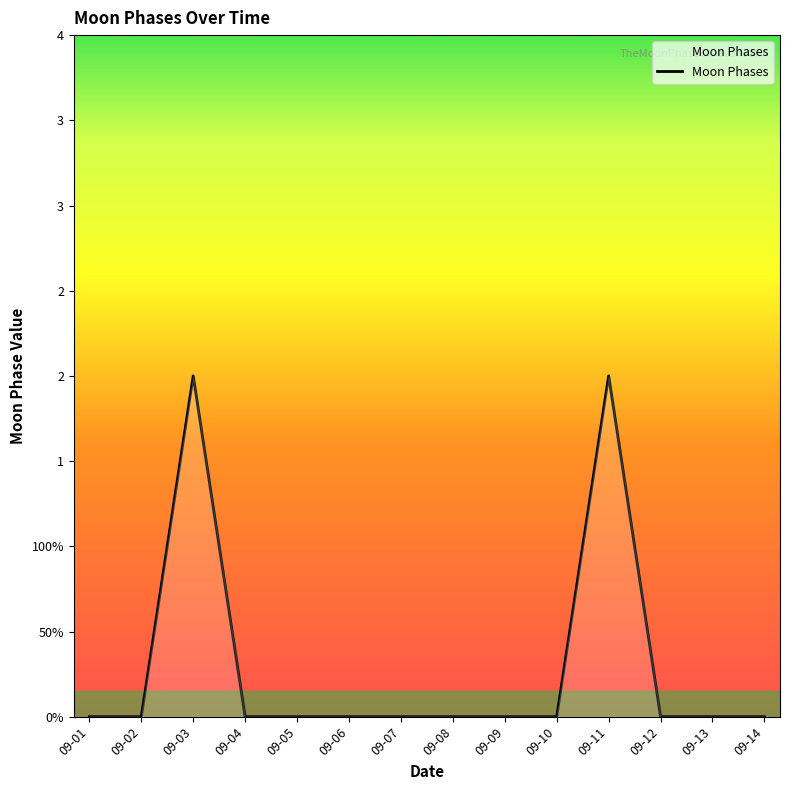

How many lines are shown in the chart?

1